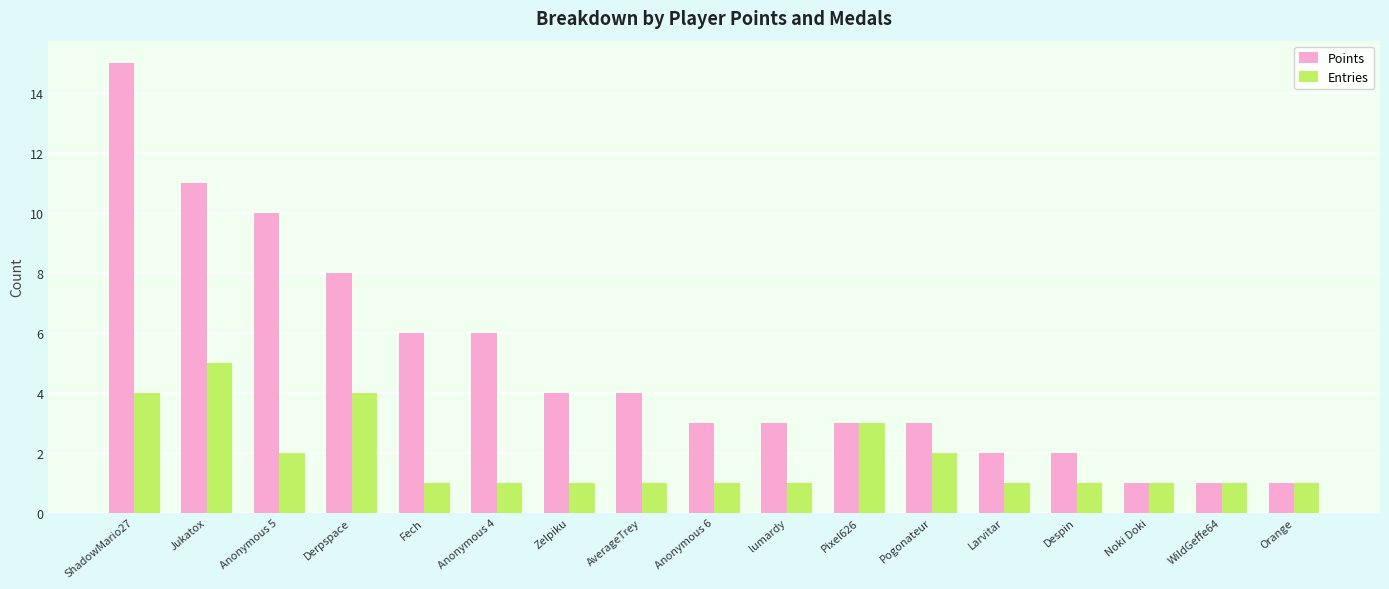

Where is Entries nearest to the value 3?

Pixel626